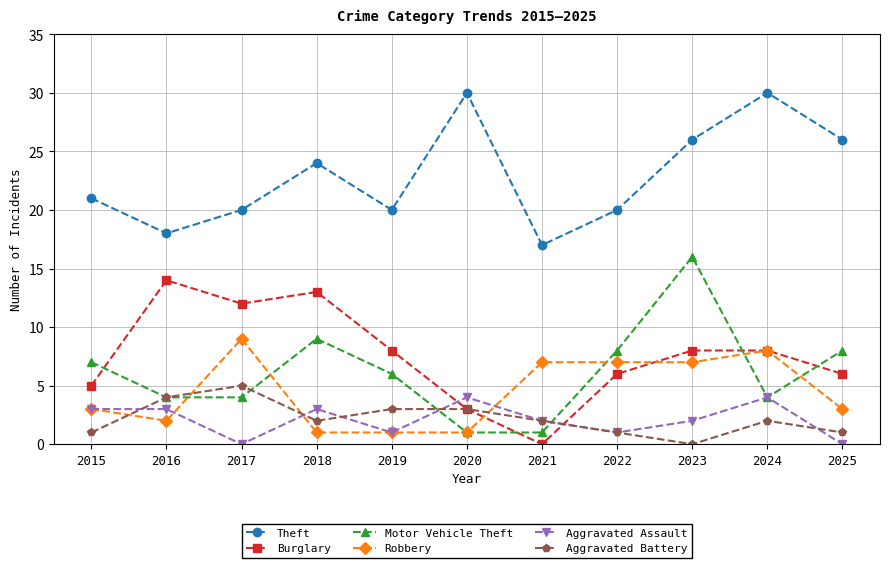

How many data points does each series have?

11